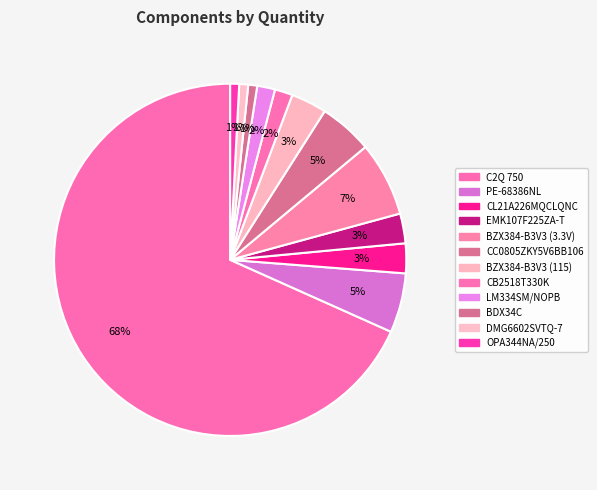

Does any single category account for the majority?

Yes